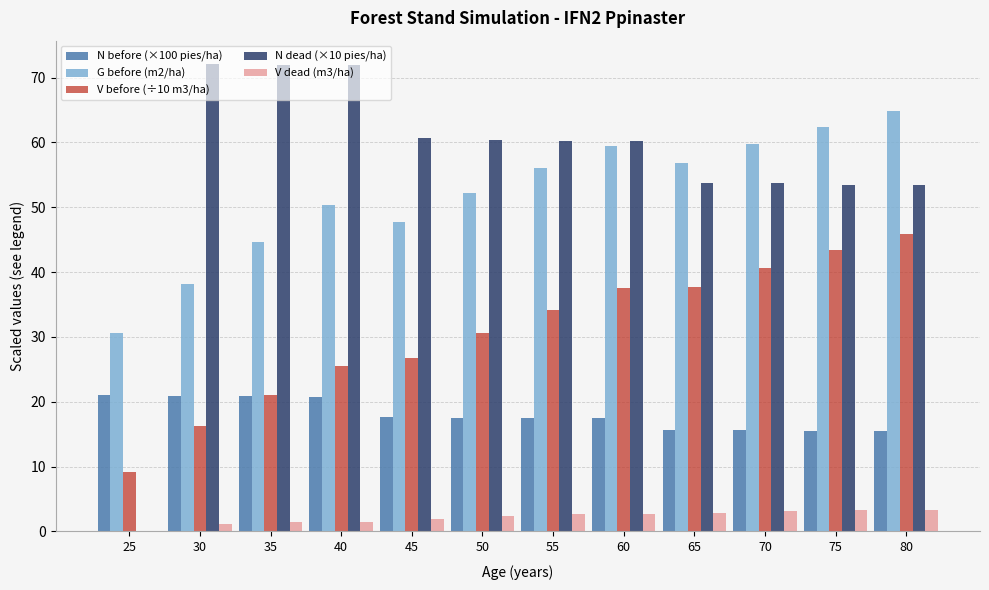

What is the highest value of the N before (×100 pies/ha) series?

21.0